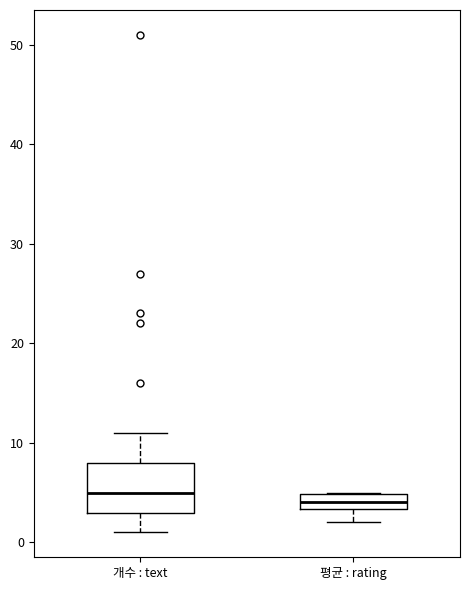

Which box is the tallest, from its lower edge to its upper edge?

개수 : text